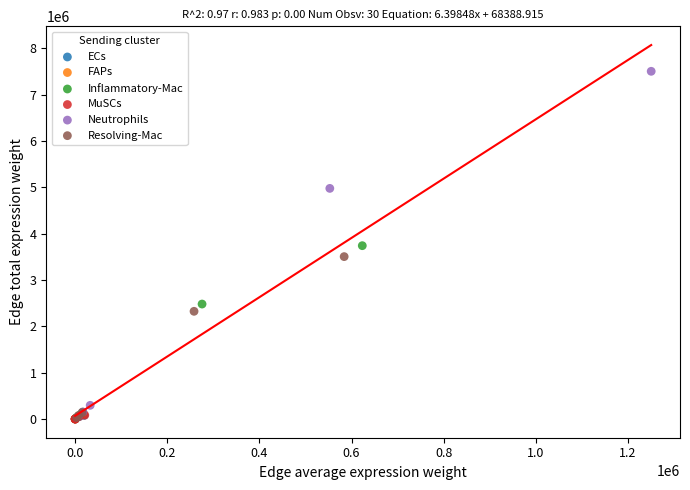

Which series reaches the maximum Y coordinate?

Neutrophils